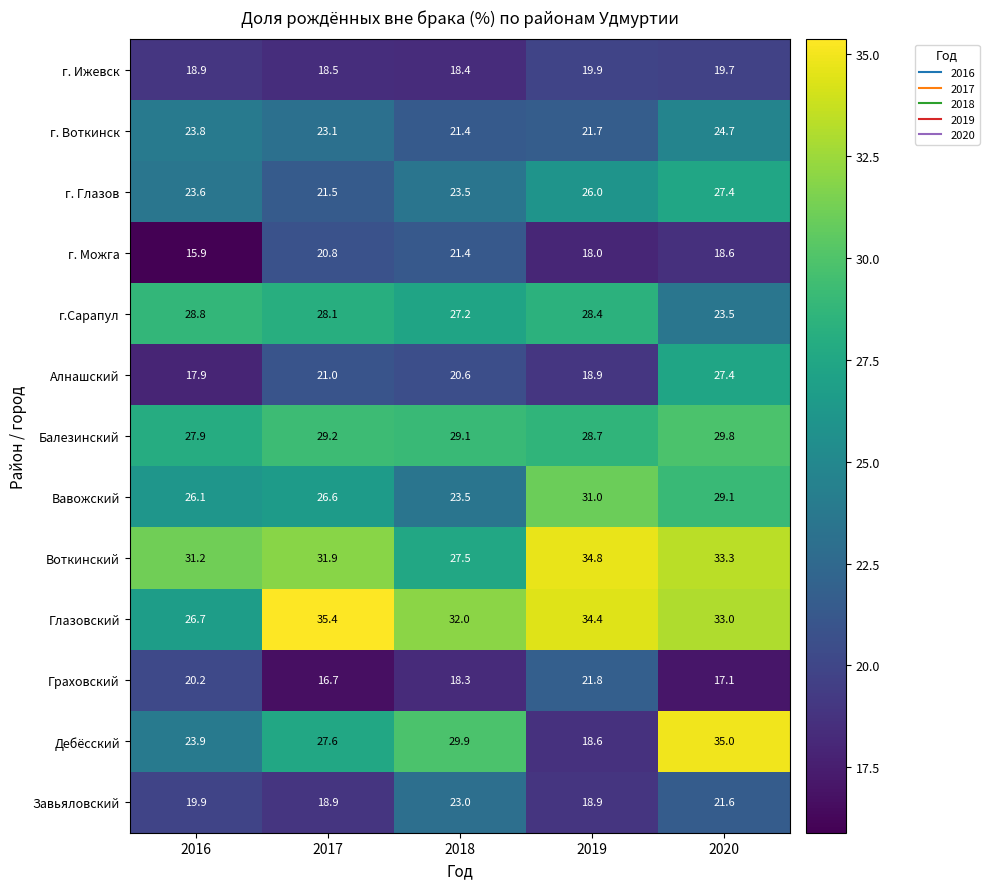

What is the difference between the second highest and second lowest values in the г. Глазов series?

2.5